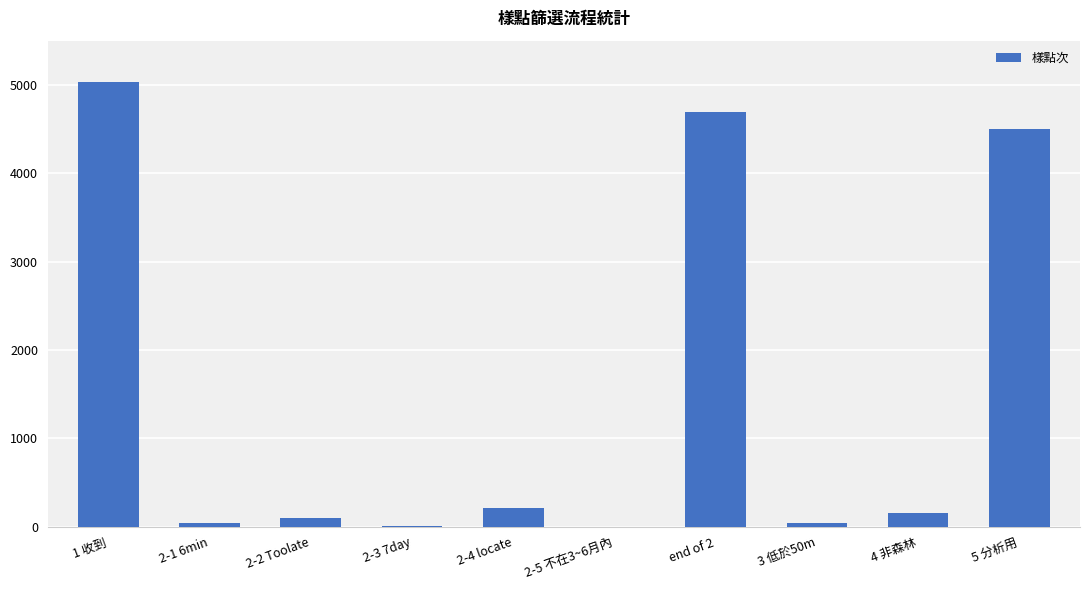

Are the bars horizontal?

No